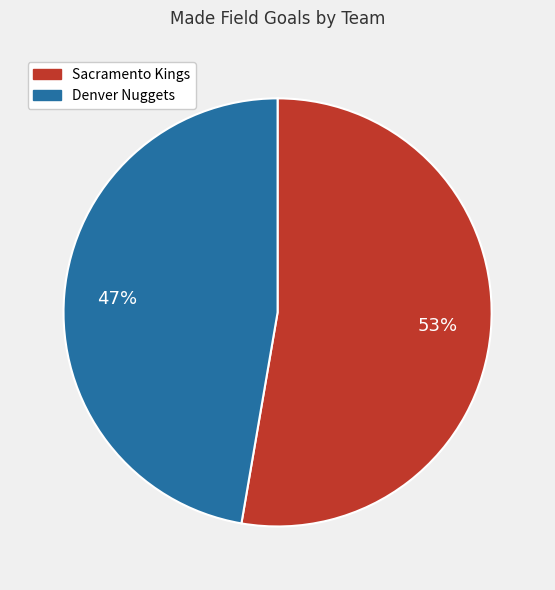

Which slice is the smallest?

Denver Nuggets